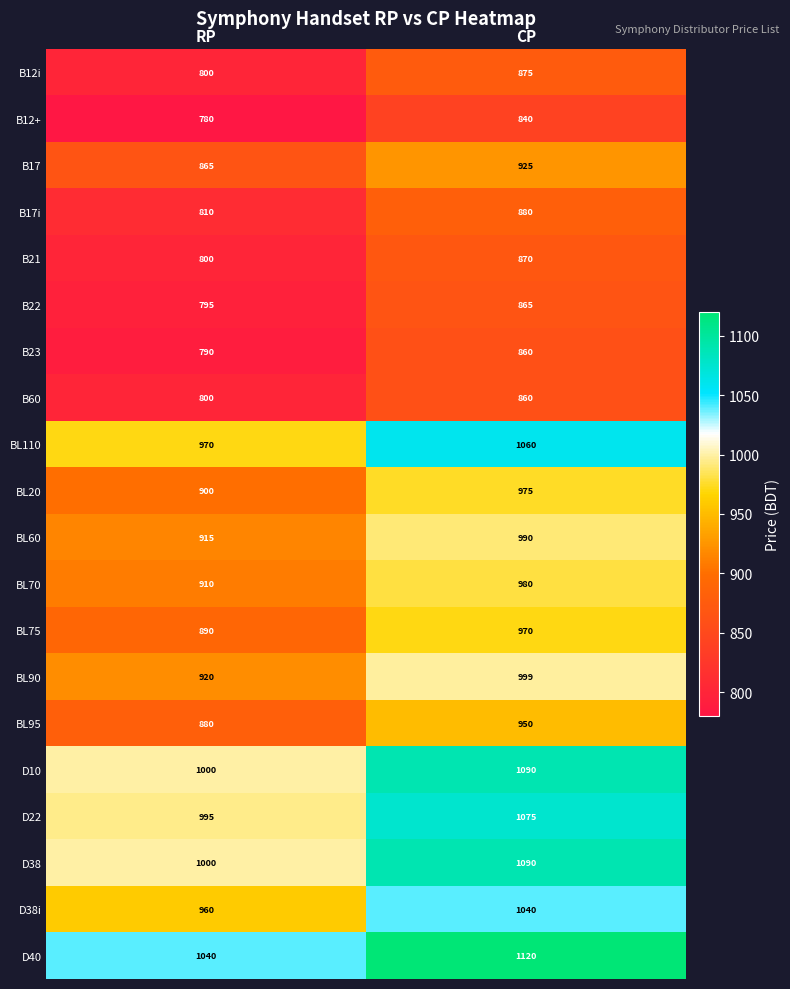

The value of BL75 at RP is 350. True or false?

False